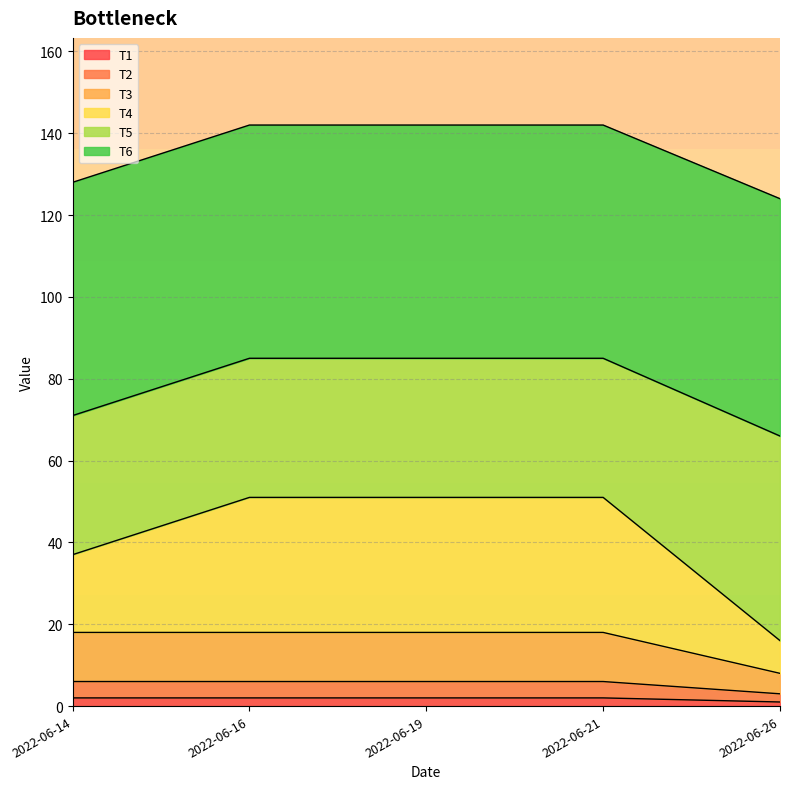

At which category is the sum across all series the highest?

2022-06-16